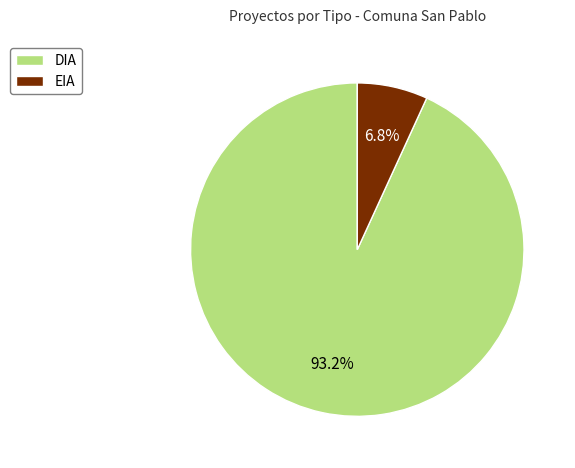

Do EIA and DIA together represent more than half of the pie?

Yes